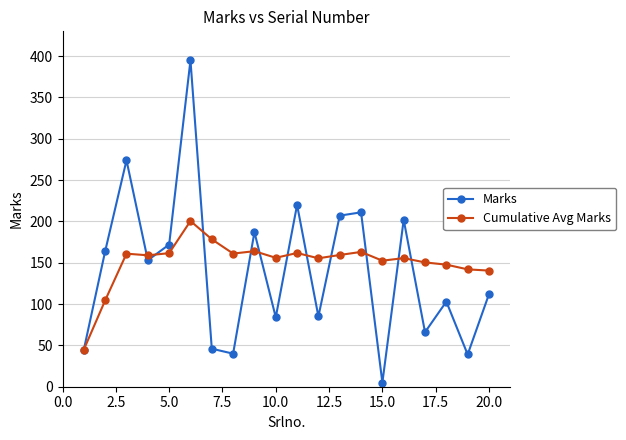

True or false: Cumulative Avg Marks and Marks intersect in this chart.

True